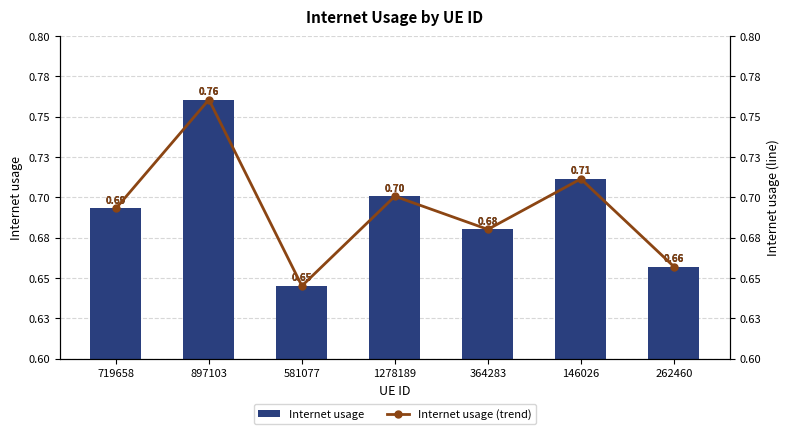

Reading left to right, extract all data points from this chart.

Internet usage: 719658=0.7	897103=0.8	581077=0.6	1278189=0.7	364283=0.7	146026=0.7	262460=0.7
Internet usage (trend): 719658=0.7	897103=0.8	581077=0.6	1278189=0.7	364283=0.7	146026=0.7	262460=0.7